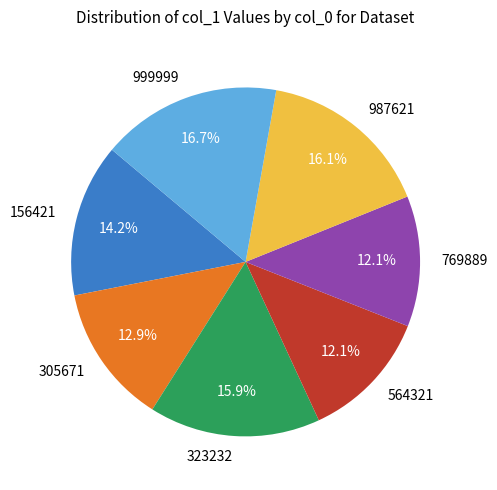

Is it true that 769889 is 12% of the pie?

True